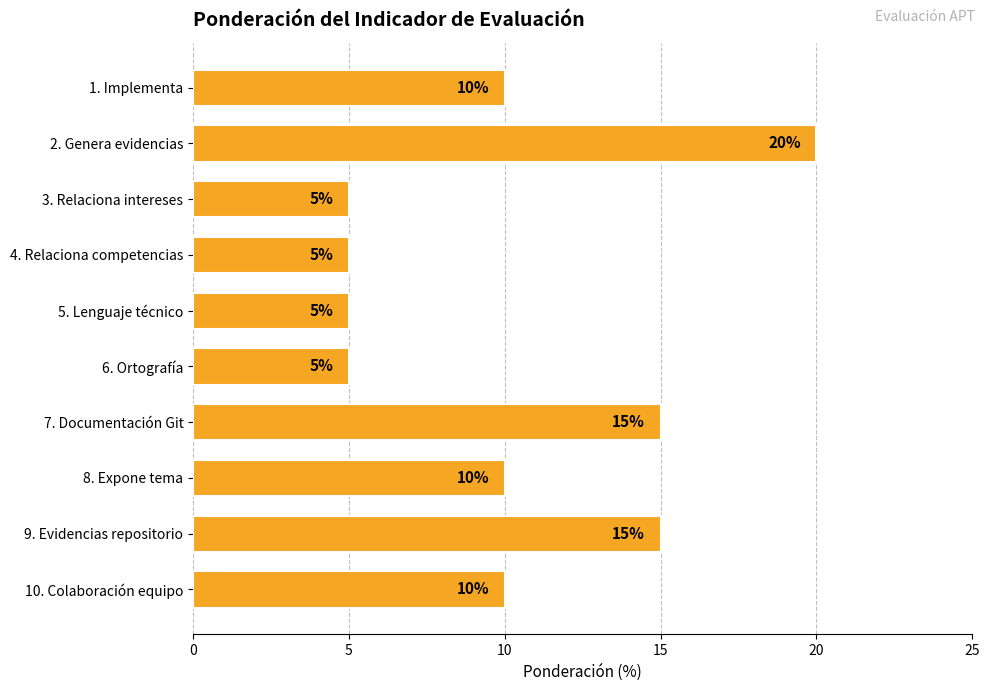

What is the difference between the maximum and minimum values?

15